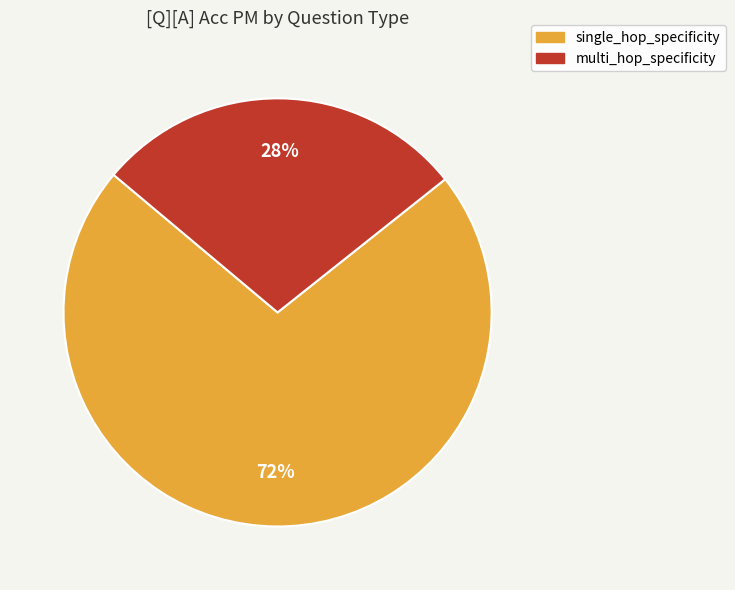

What is the ratio of the value at multi_hop_specificity to the value at single_hop_specificity?

0.4